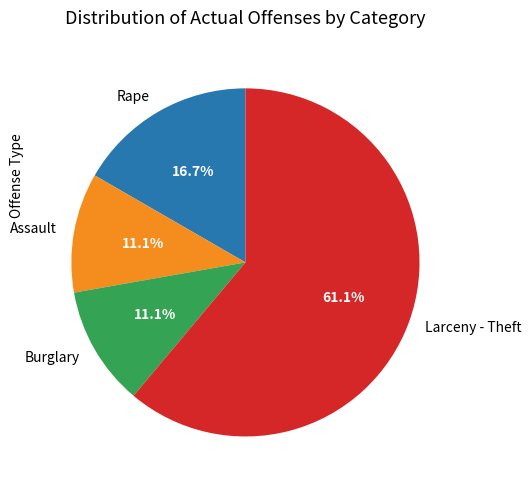

Which slice represents more than half of the pie?

Larceny - Theft